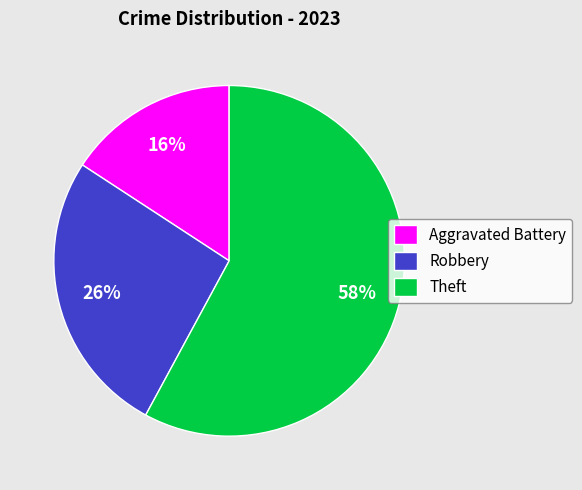

Rank the categories by value from highest to lowest.

Theft, Robbery, Aggravated Battery